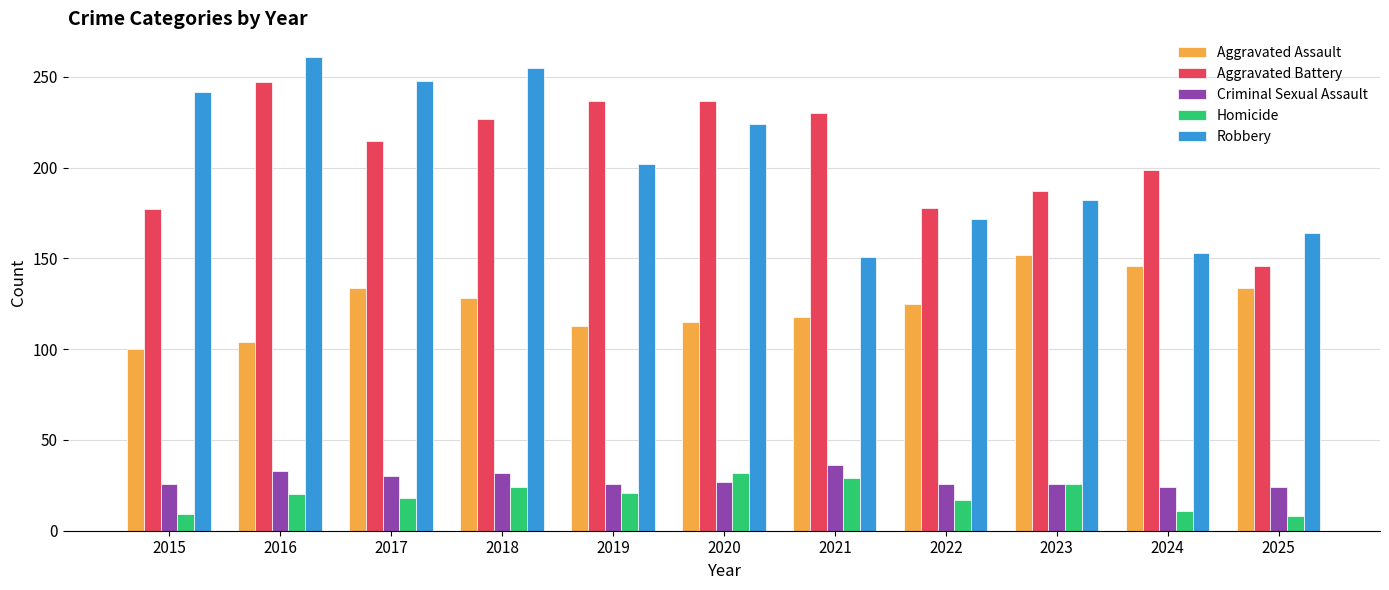

Which label corresponds to the largest value in the chart?

2016